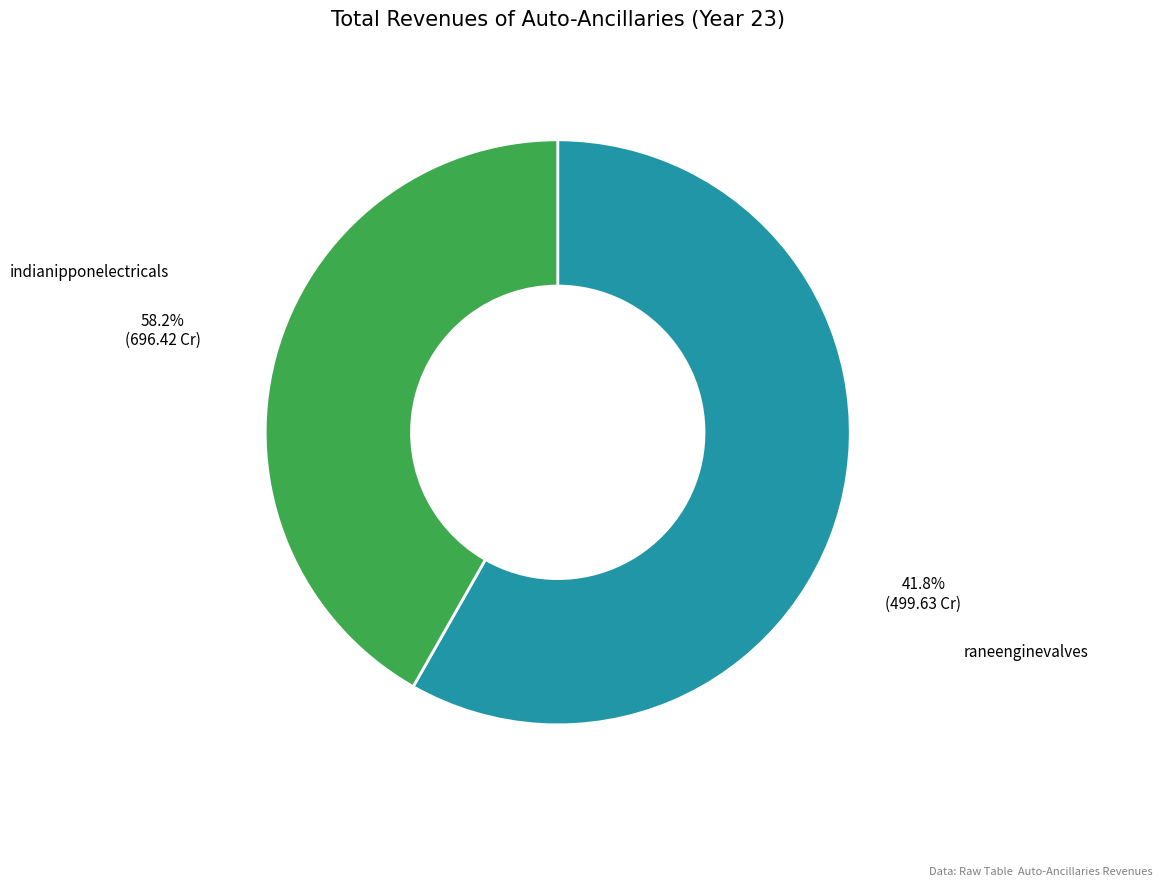

The indianipponelectricals slice represents 68% of the pie. True or false?

False